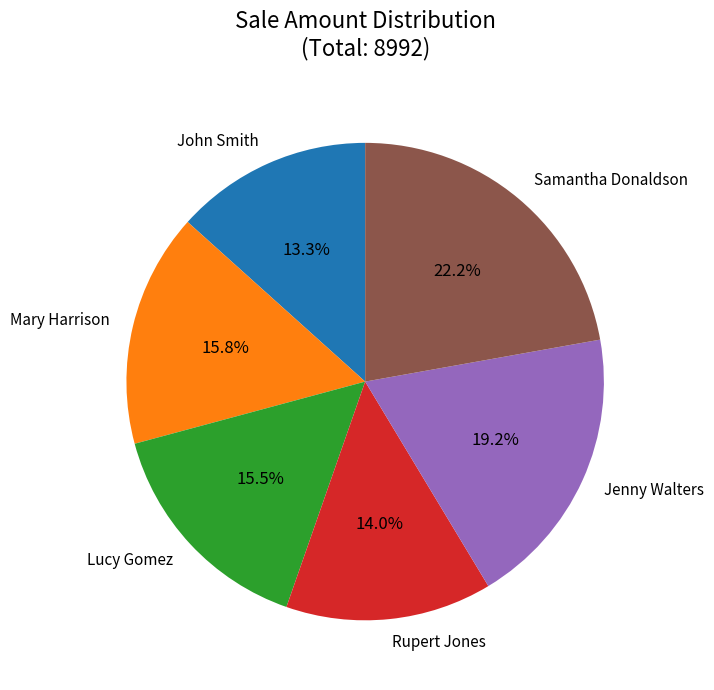

Between Lucy Gomez and Samantha Donaldson, which is larger?

Samantha Donaldson